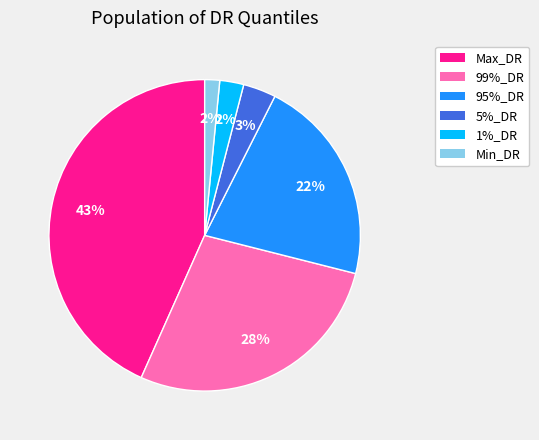

Which has a higher value, Min_DR or 5%_DR?

5%_DR